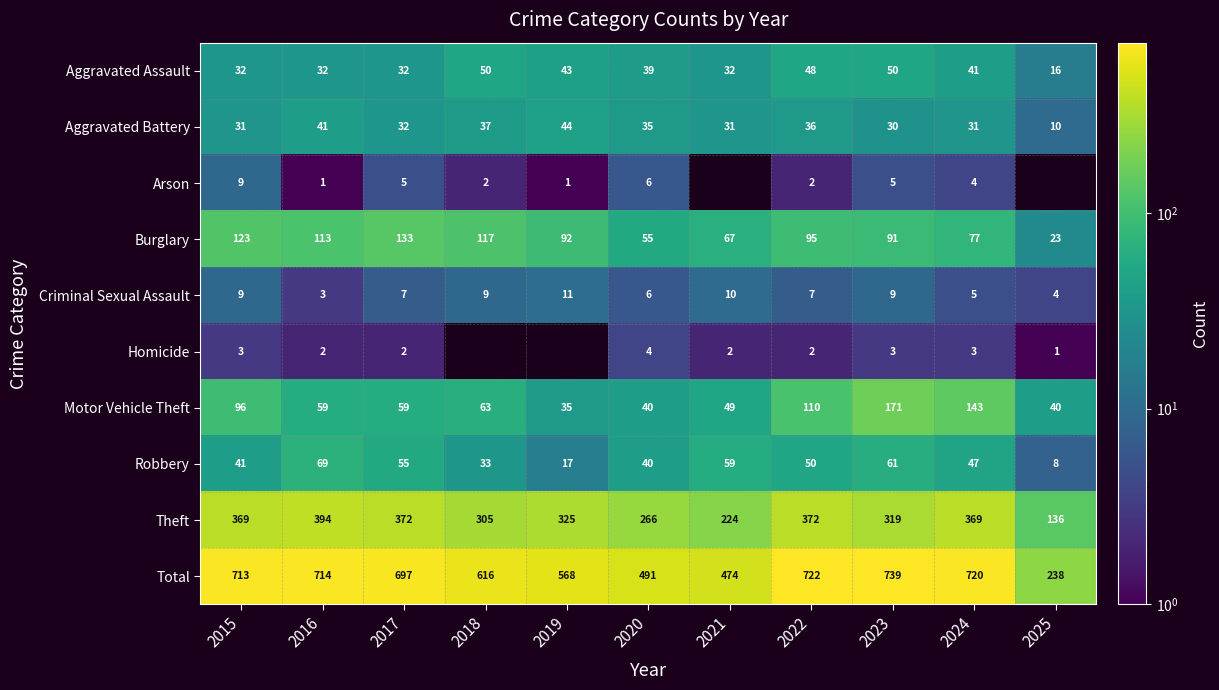

What is the spread (max minus min) of values at 2020?

487